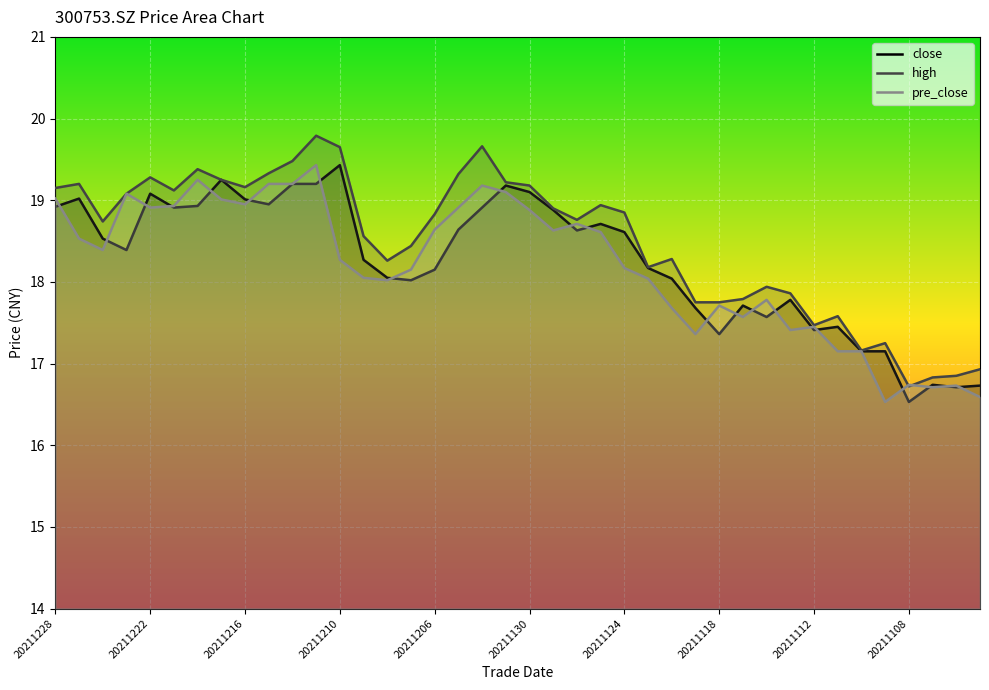

Which series changed the most between 18 and 35?

pre_close